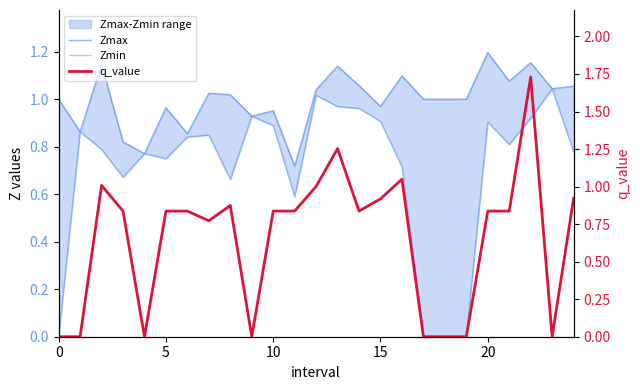

The value of Zmax at 16 is 1.1. True or false?

True